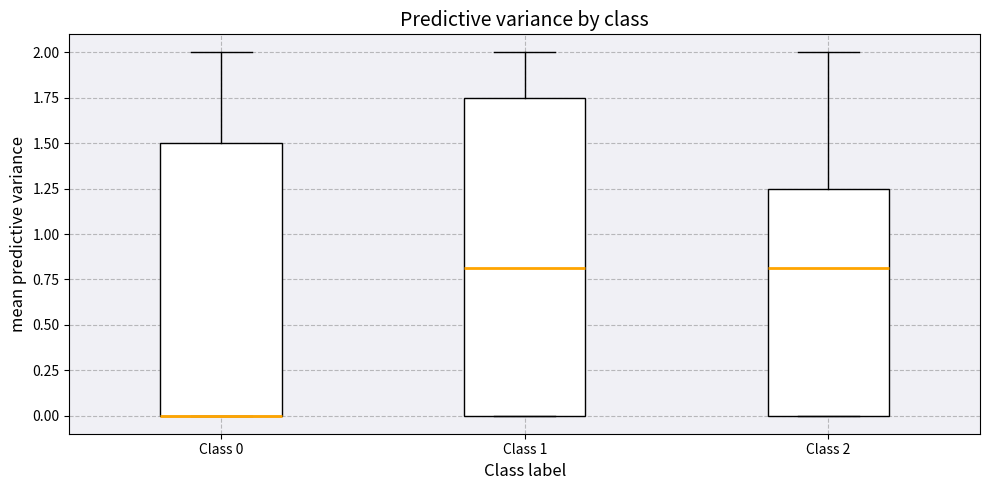

Reading left to right, read every box against the y-axis: the position of its median line, the range the box covers, and the ends of its whiskers. The values are not printed on the chart, so give them approximately, as read against the axis.

Class 0: median 0.00 (drawn on the box's lower edge), box 0.00 to 1.50, whiskers 0.00 to 2.00
Class 1: median 0.80, box 0.00 to 1.75, whiskers 0.00 to 2.00
Class 2: median 0.80, box 0.00 to 1.25, whiskers 0.00 to 2.00